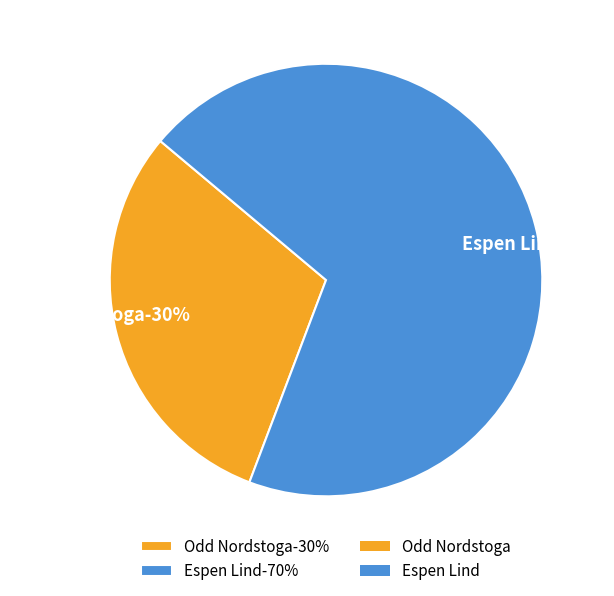

What is the total percentage of Odd Nordstoga and Espen Lind?

100.0%